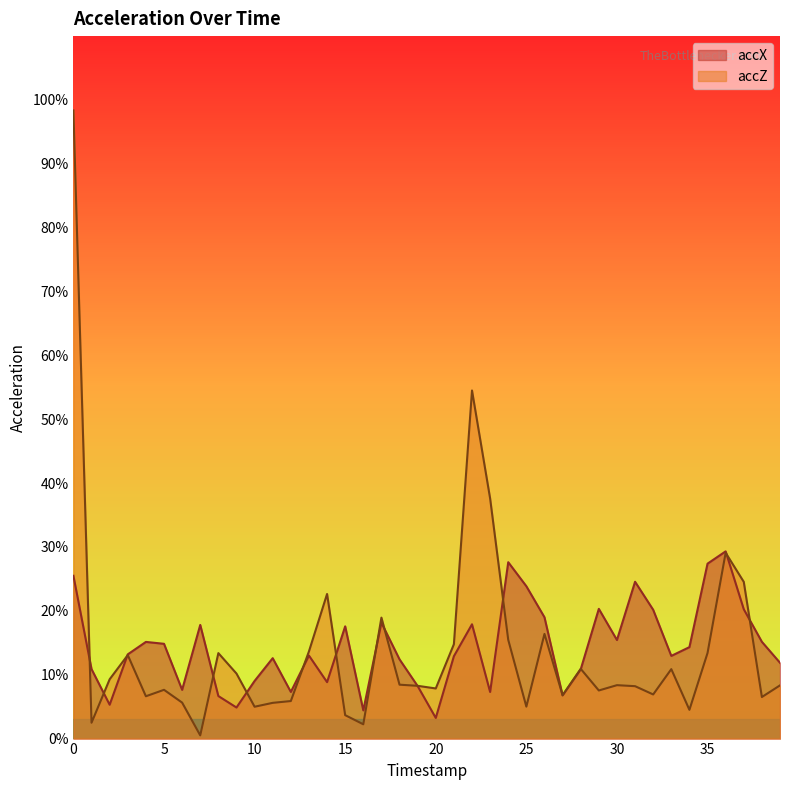

Which series has the widest spread of values?

accZ